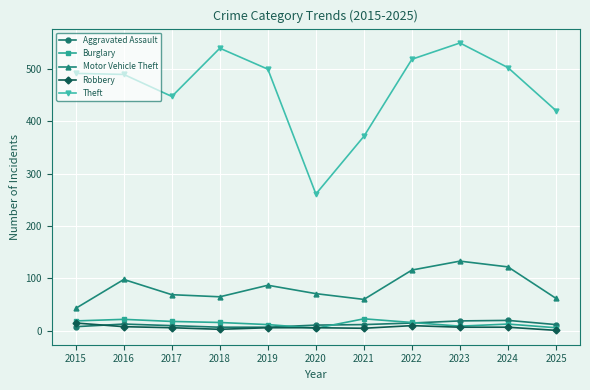

The Theft series shows 261 at 2020. True or false?

True